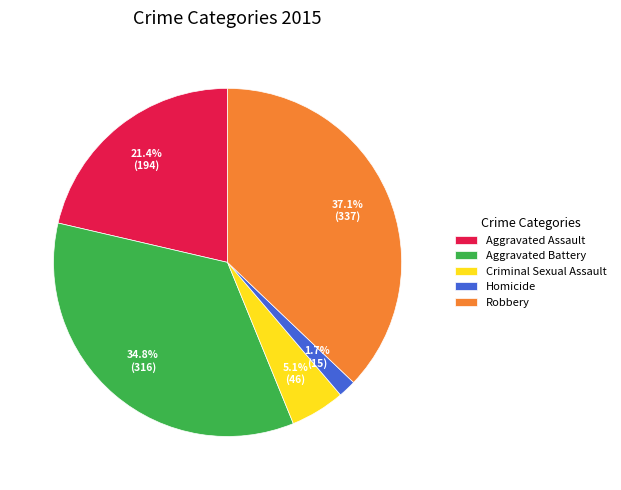

Count the number of slices in the pie.

5